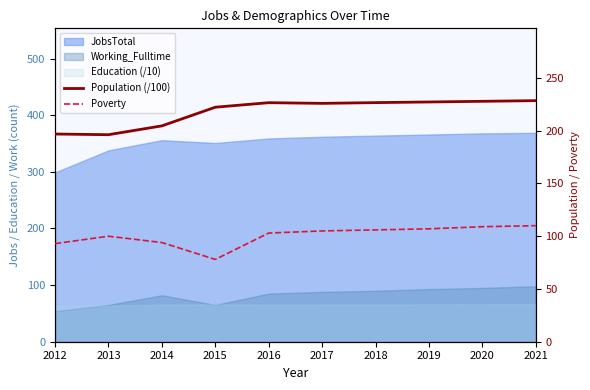

What is the sum of the Population (/100) values at 2013 and 2015?

418.5